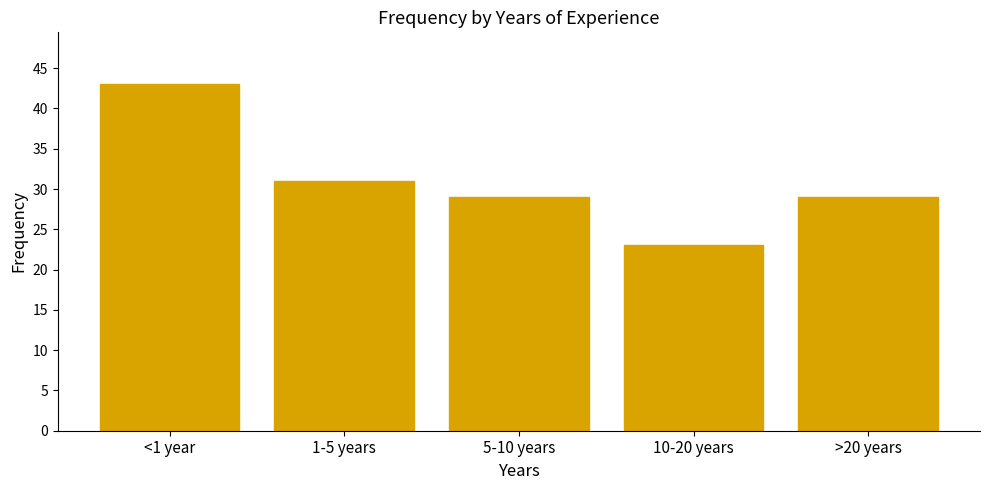

At which label does the data first exceed 29?

<1 year